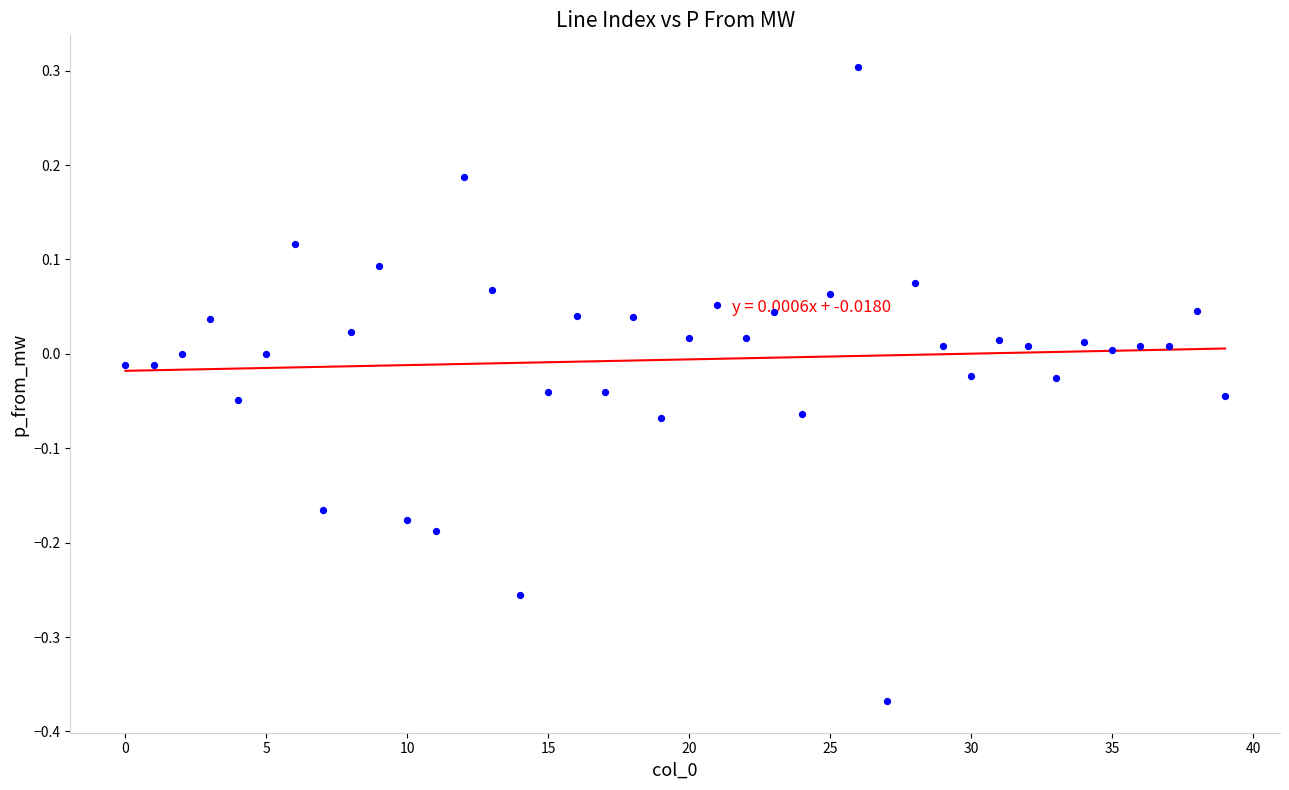

What is the range of Y values (max minus min)?

0.7